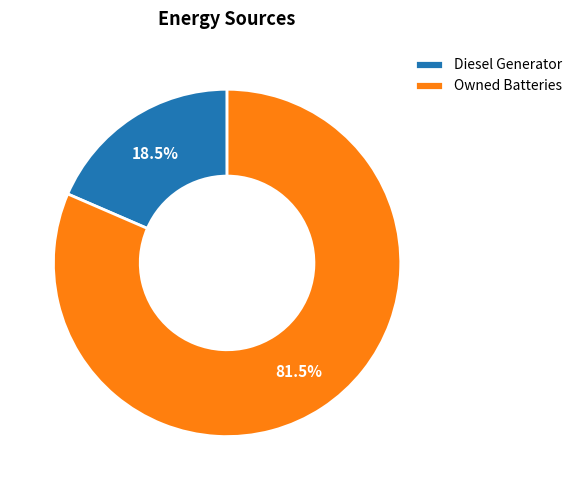

Between Owned Batteries and Diesel Generator, which is larger?

Owned Batteries